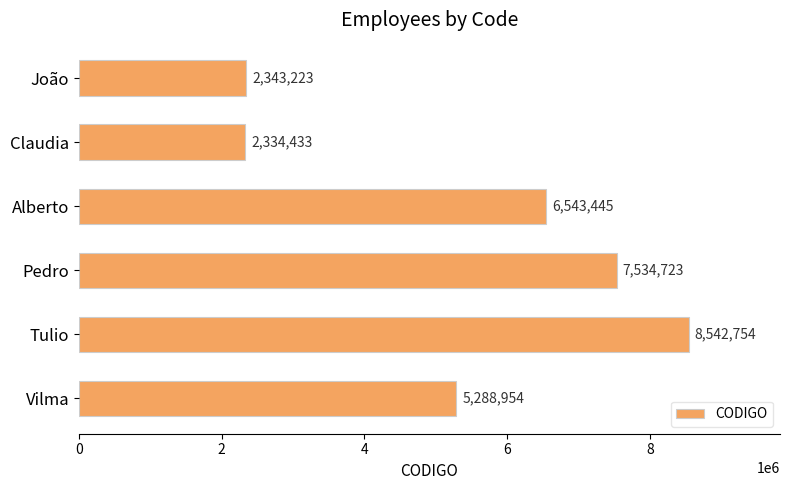

The value at Vilma is 5288954. True or false?

True